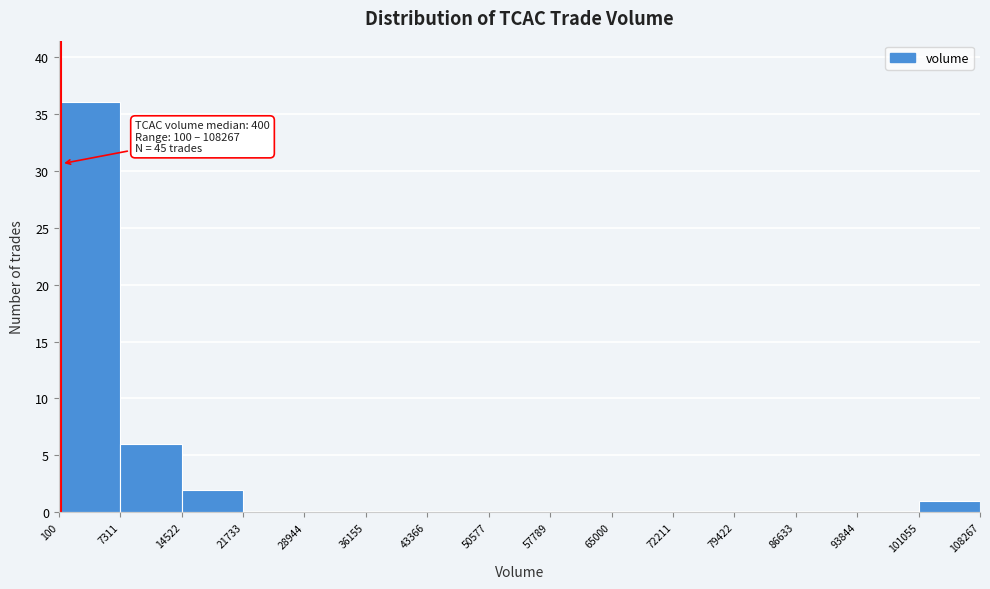

Which range on the x-axis has the tallest bar?

100 to 7311